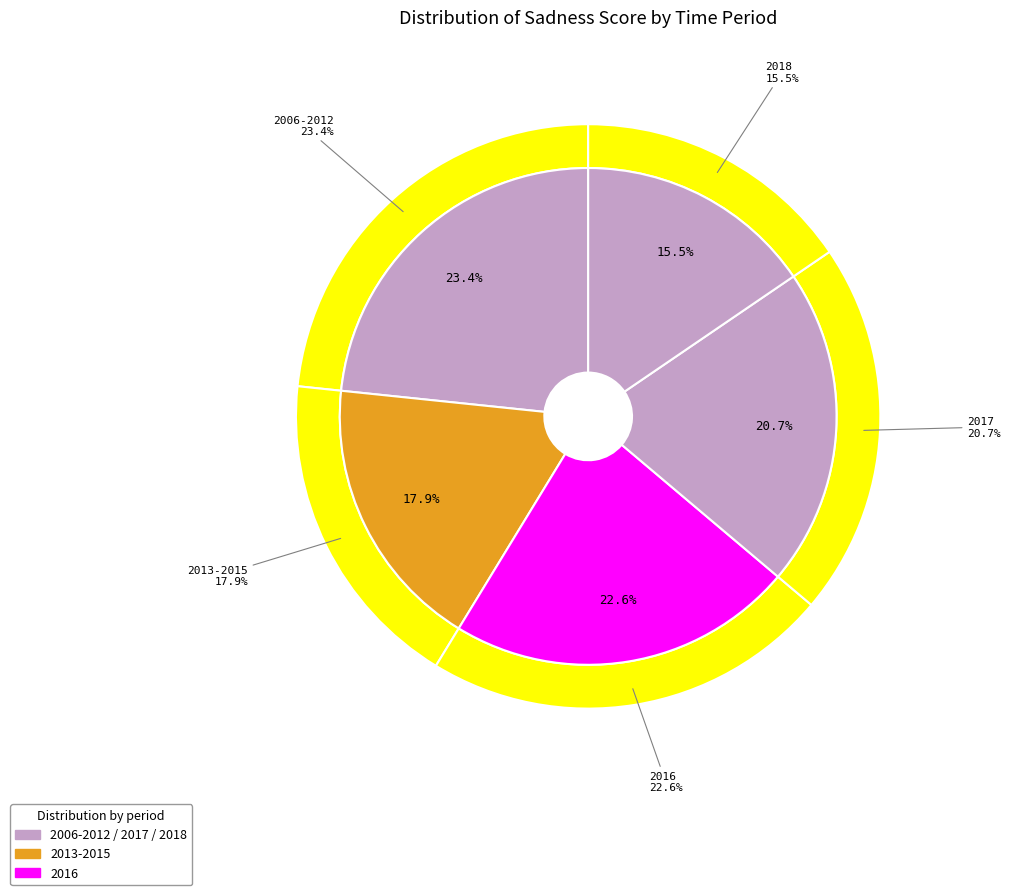

To the nearest percent, what portion does 2017 represent?

21%